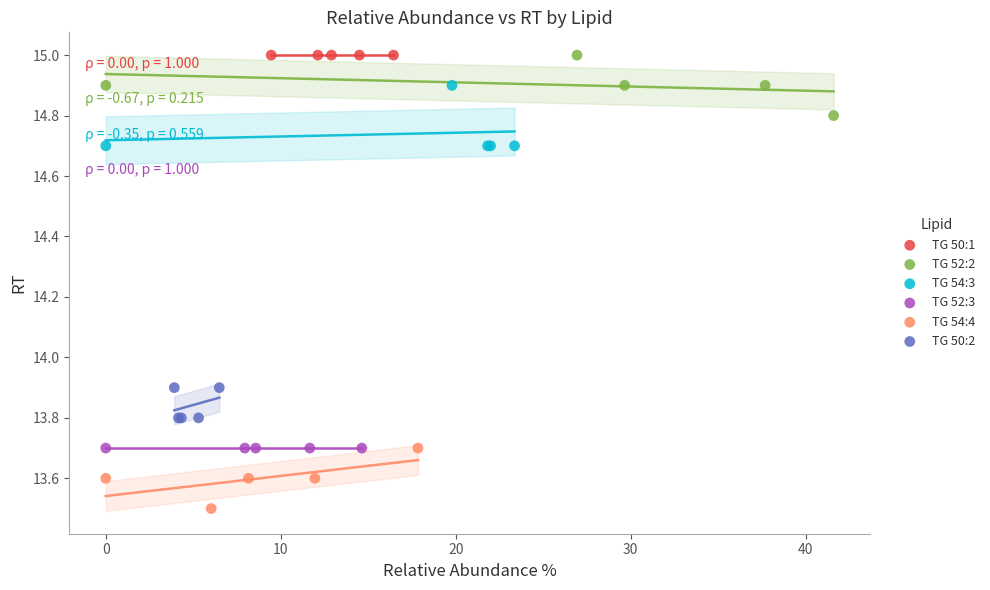

Which series reaches the minimum Y coordinate?

TG 54:4